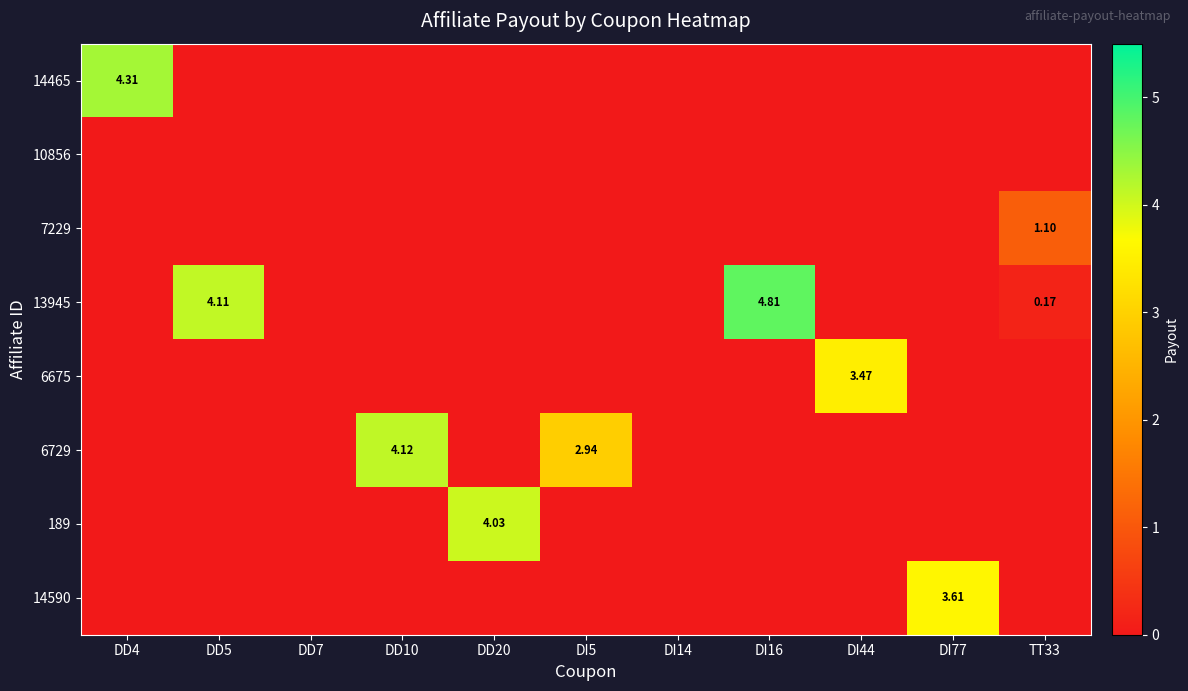

What is the greatest value displayed?

4.8